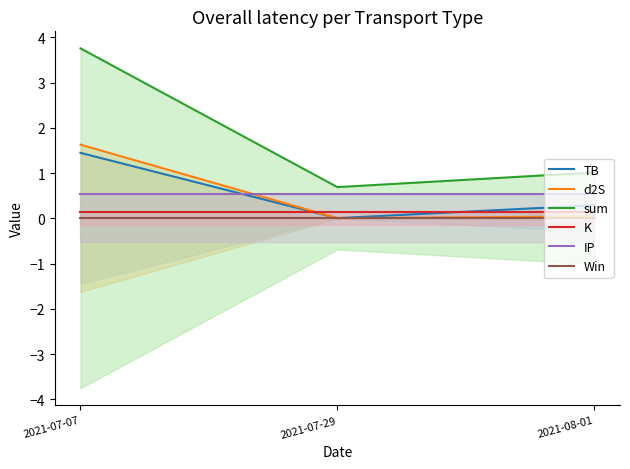

Read the K value at 2021-07-07.

0.1